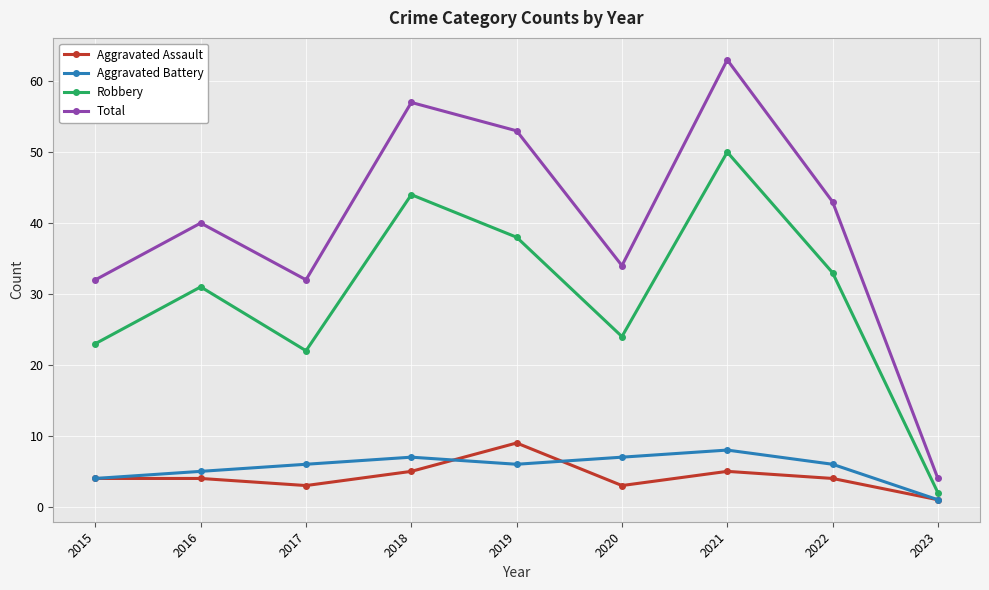

What is the spread (max minus min) of values at 2015?

28